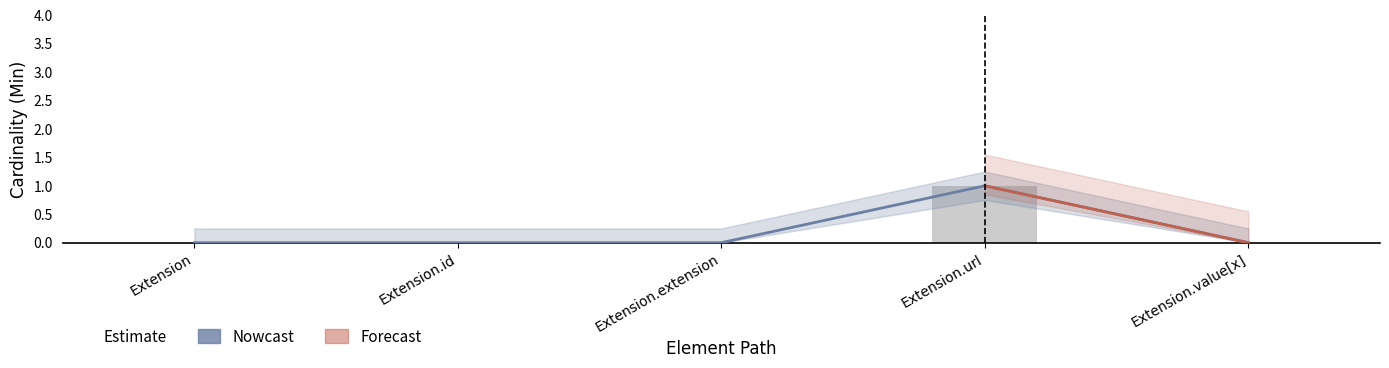

What is the label of the 5th bar from the left?

Extension.value[x]